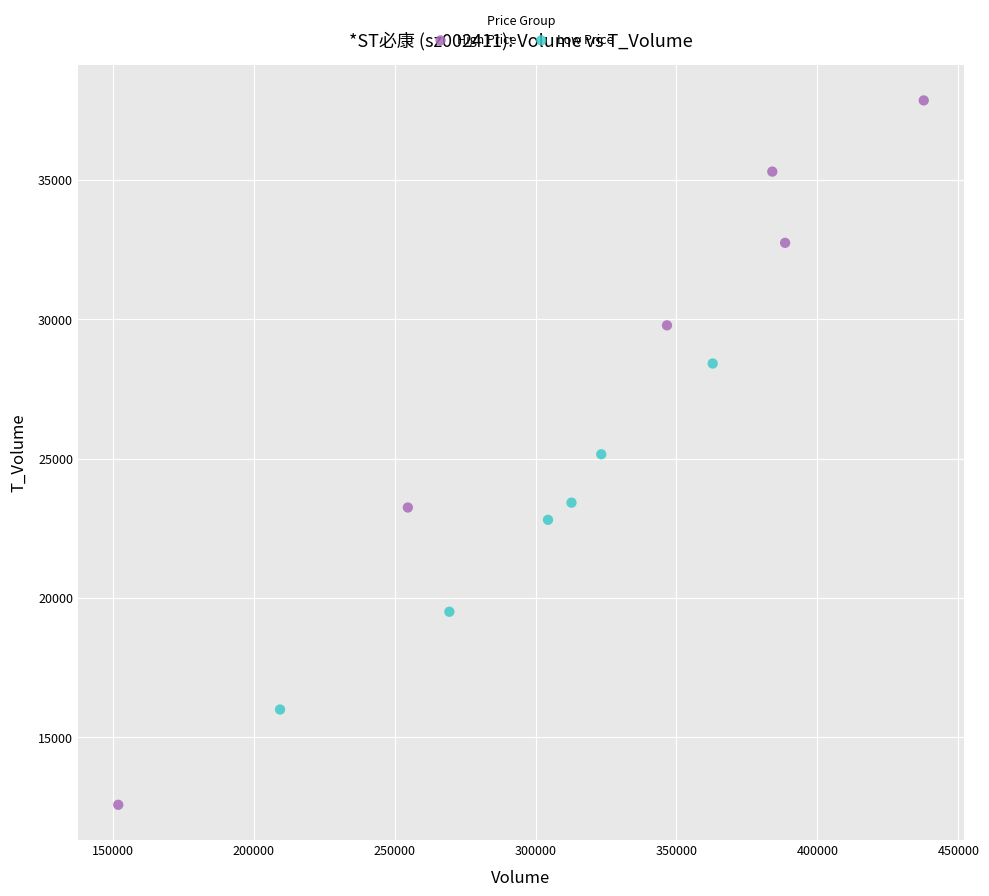

What are all the series names shown in the legend?

High Price, Low Price